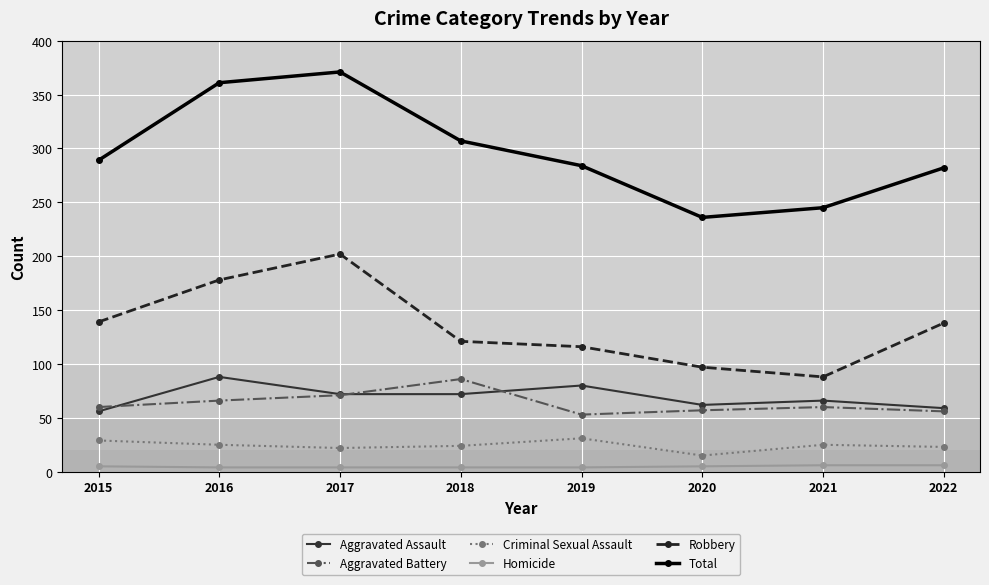

What is the value of the Aggravated Assault point at the 8th from the left?

59